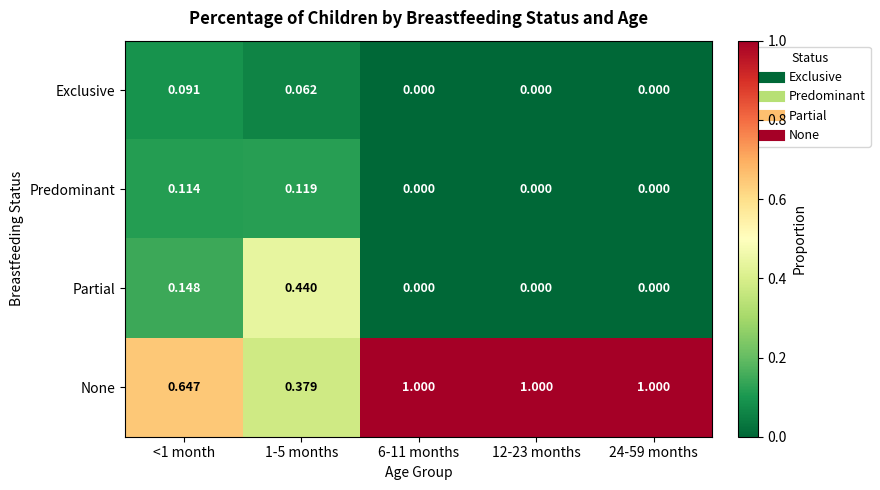

Between 1-5 months and 24-59 months, which series saw the biggest shift?

None